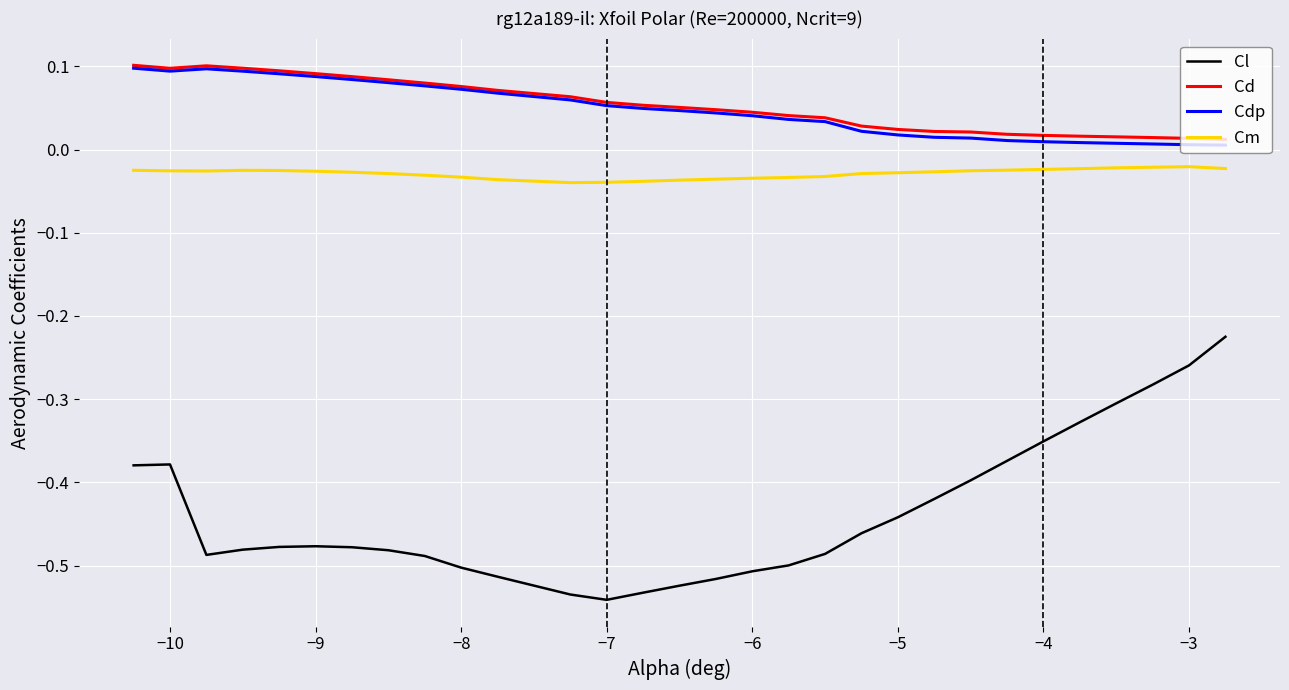

True or false: Cdp and Cl intersect in this chart.

False